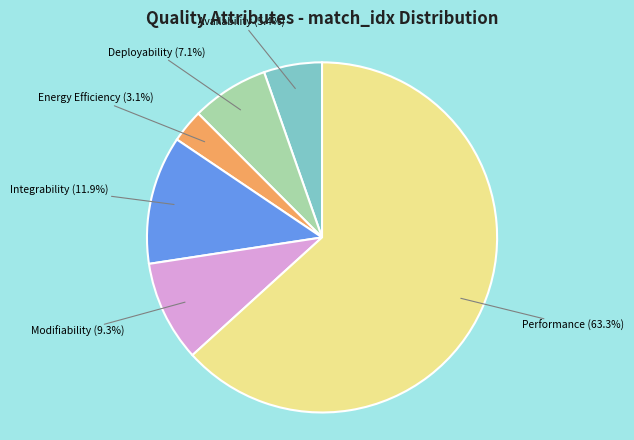

How many slices are in this pie chart?

6